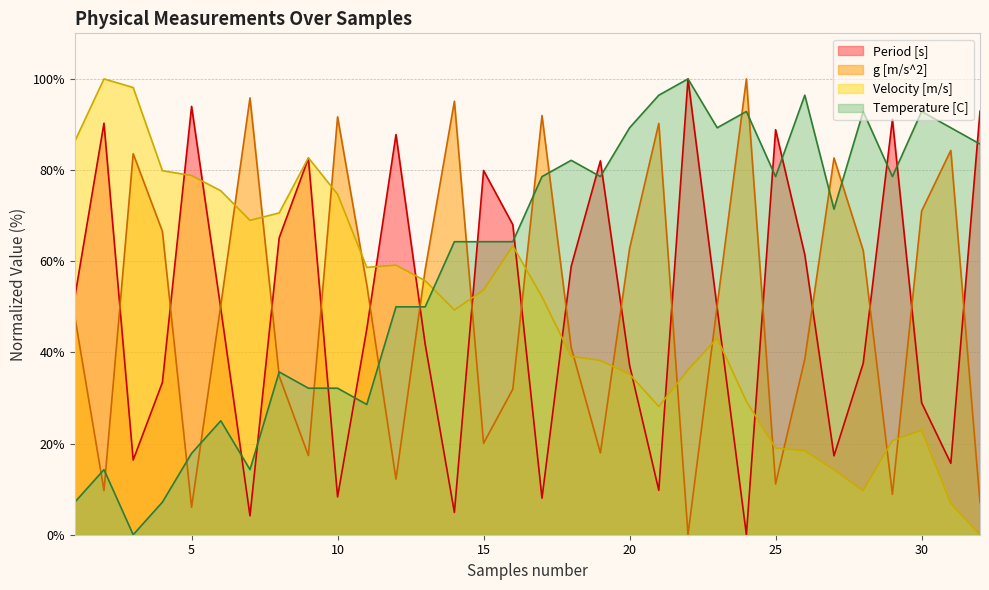

How many lines are shown in the chart?

4